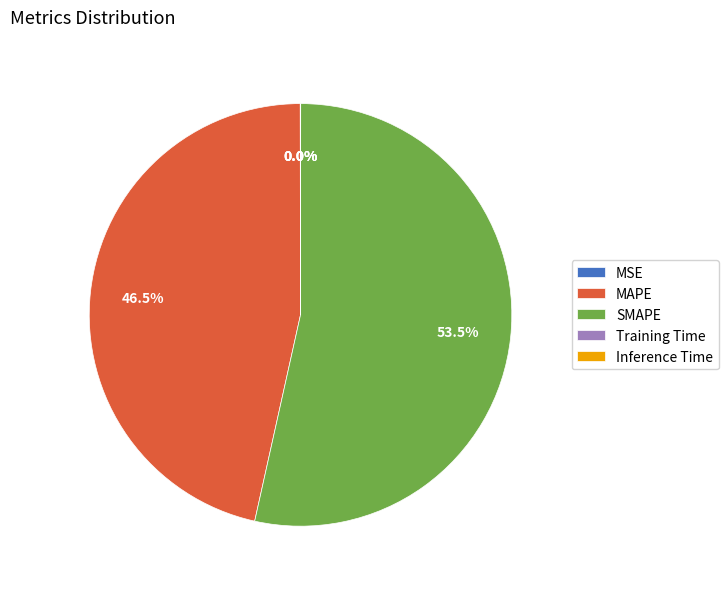

What is the largest slice in the pie chart?

SMAPE